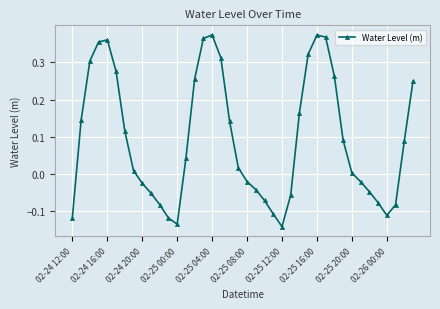

How many interior local peaks (higher than both neighbors) does the data have?

3